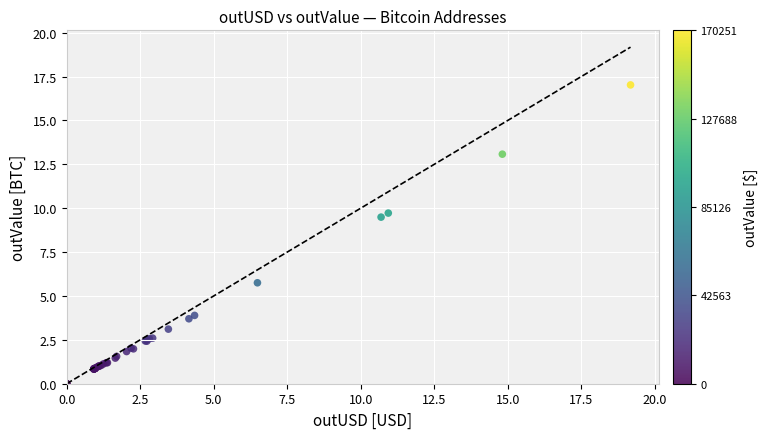

What Y value in the scatter plot is closest to 8?

9.5